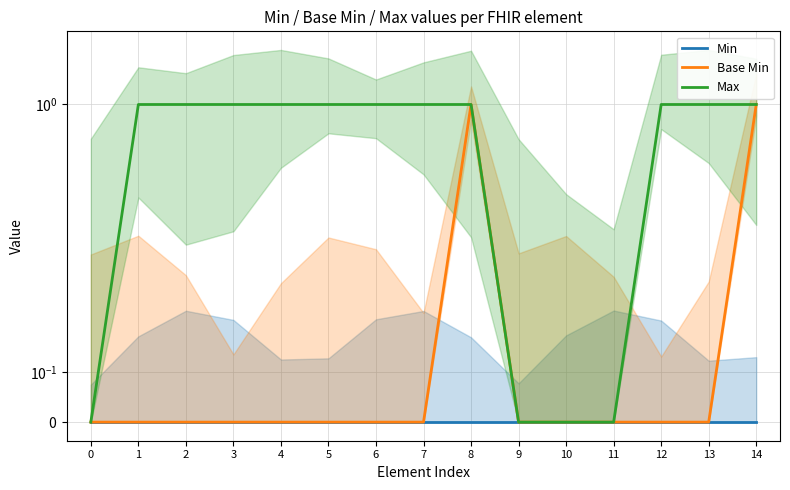

What is the sum of all Base Min values?

2